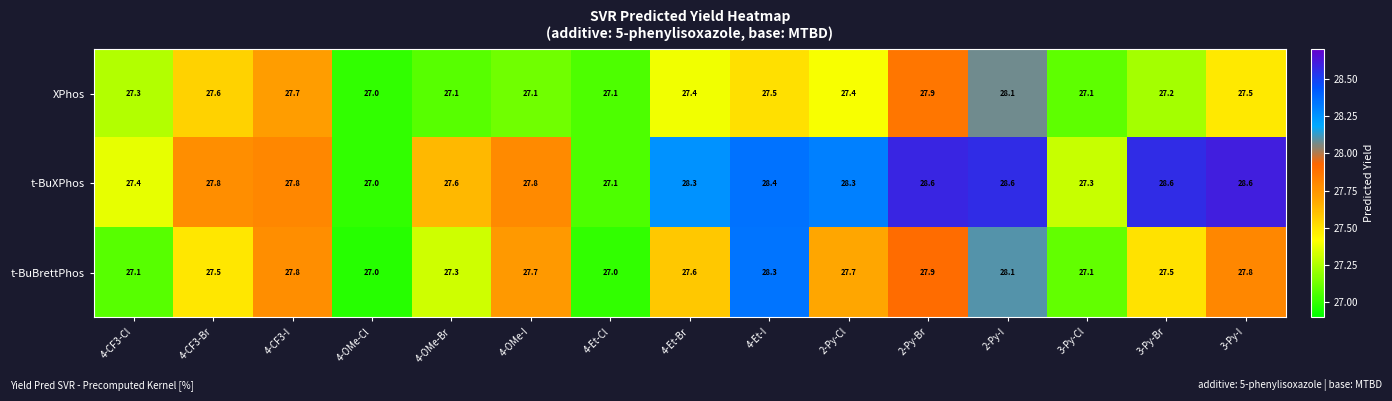

What is the difference between the t-BuBrettPhos values at 4-CF3-I and 4-OMe-Br?

0.5